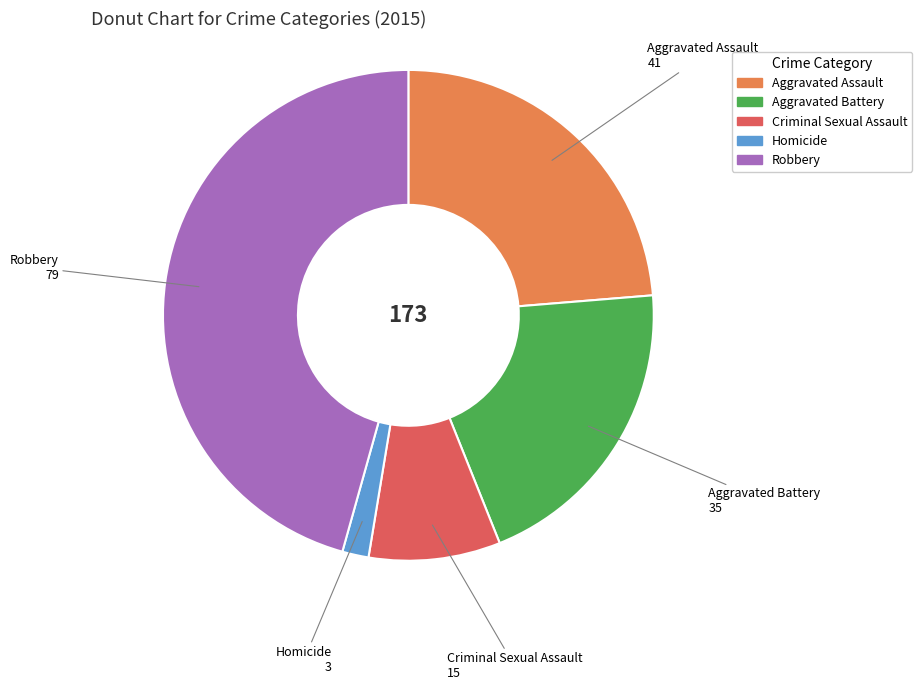

Between Aggravated Battery and Criminal Sexual Assault, which is larger?

Aggravated Battery